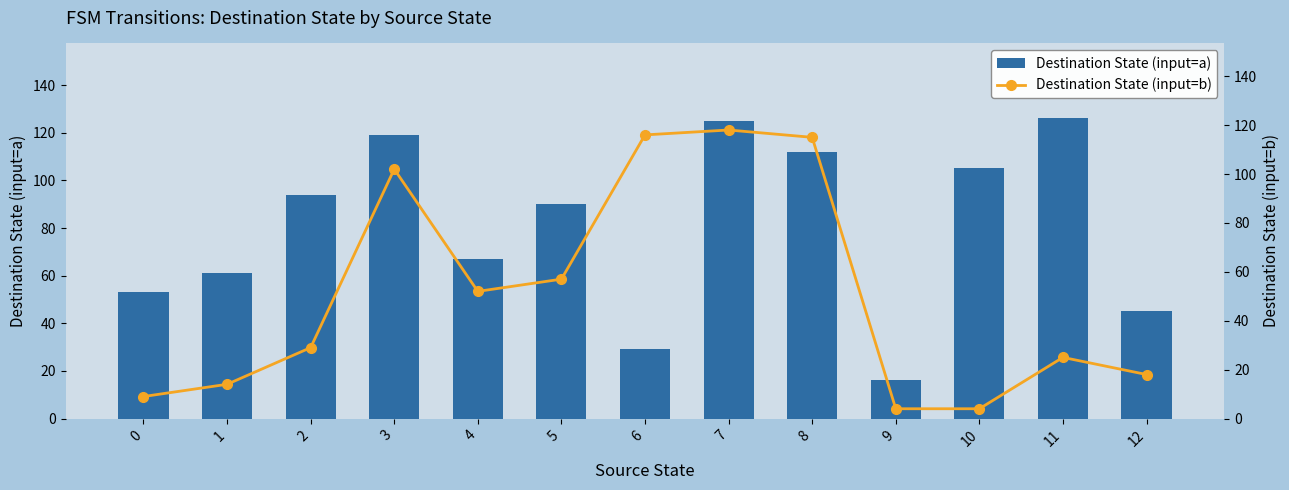

Does the chart contain stacked bars?

No